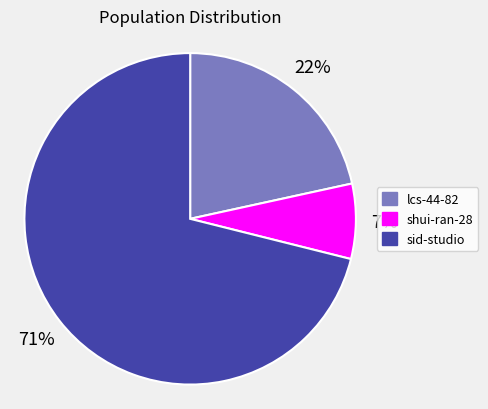

To the nearest percent, what is the difference between the sid-studio and shui-ran-28 slice percentages?

64%